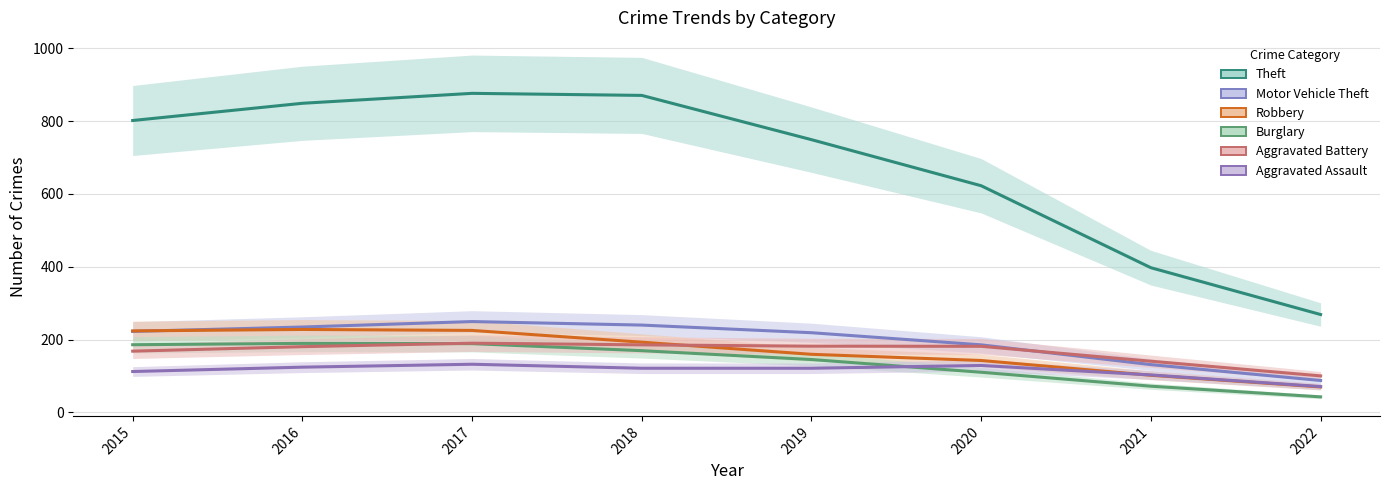

Between 2022 and 2020, which is larger?

2020